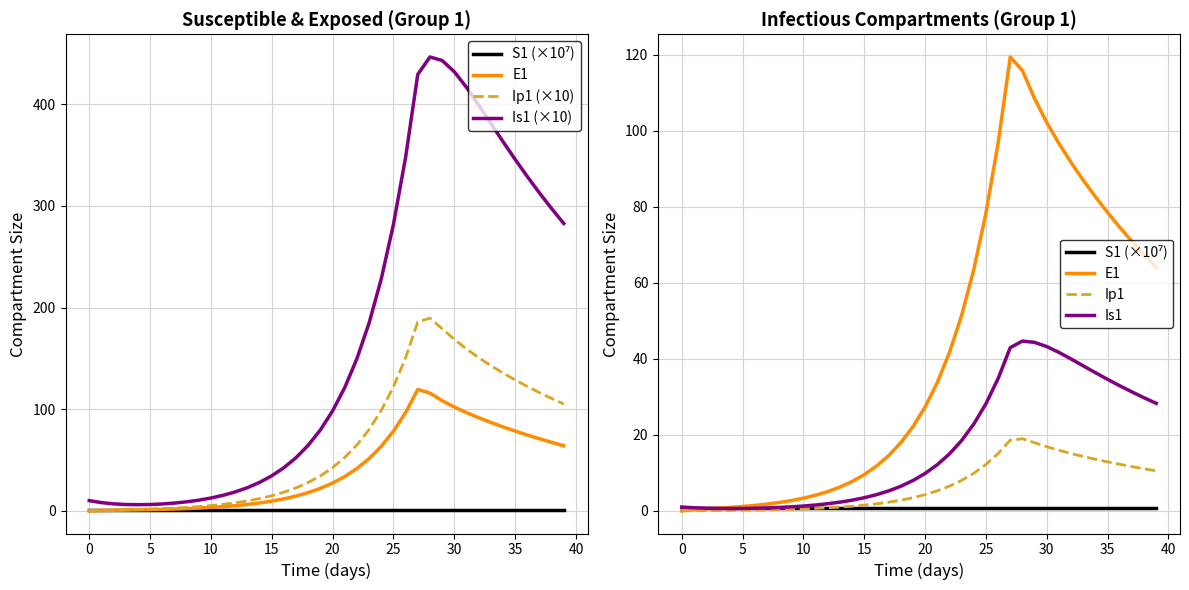

In Ip1 (×10), how many points are higher than both neighbors (excluding endpoints)?

1